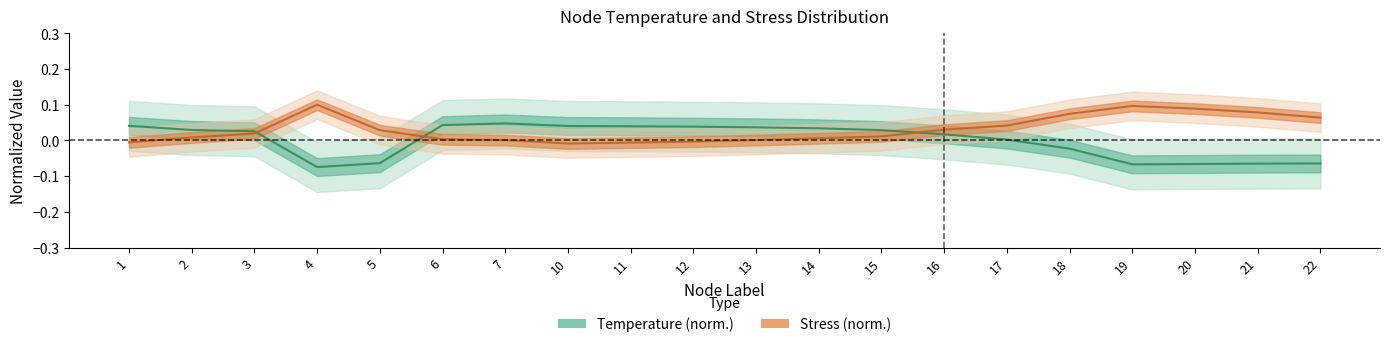

After their last crossing, which series has the higher values: Temperature or Stress_MPa?

Stress_MPa